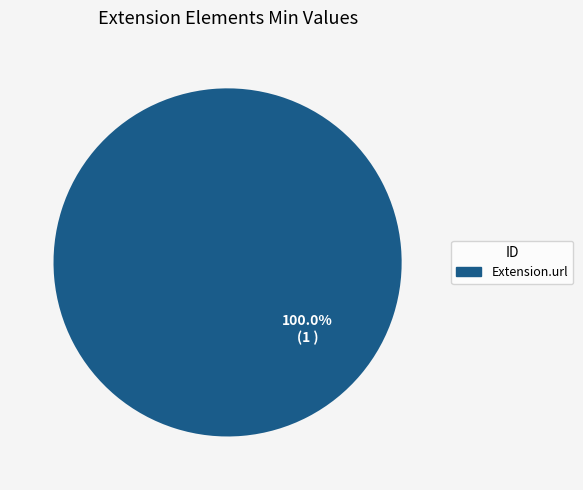

Is there any slice that represents more than half of the pie?

Yes